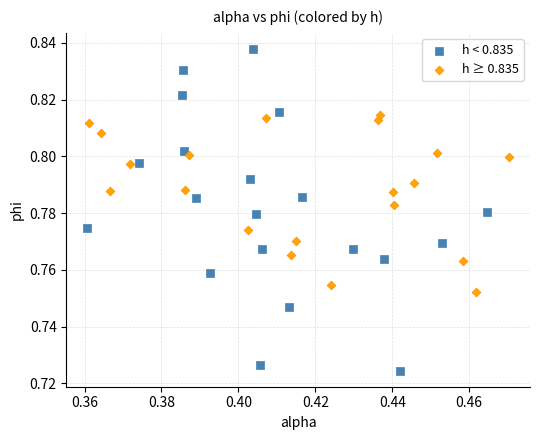

Which series reaches the maximum Y coordinate?

h < 0.835